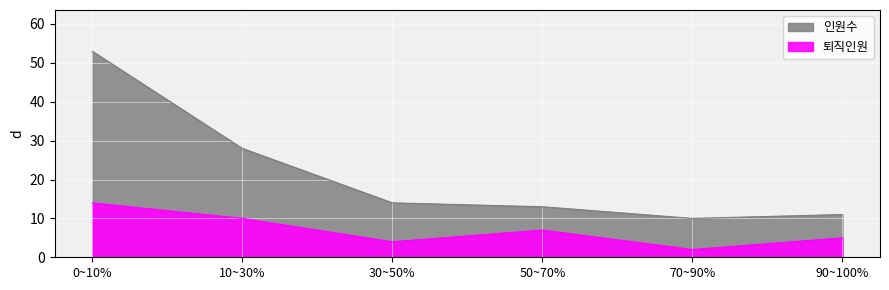

How many values in the 인원수 series are below 14?

3